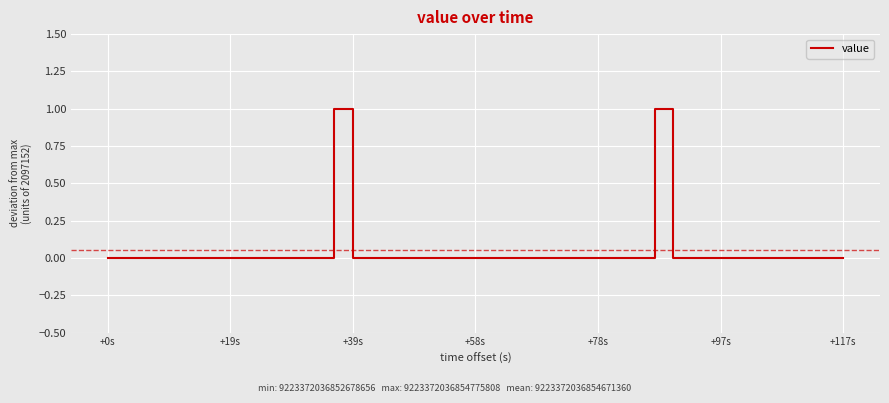

What is the maximum value shown in the chart?

1